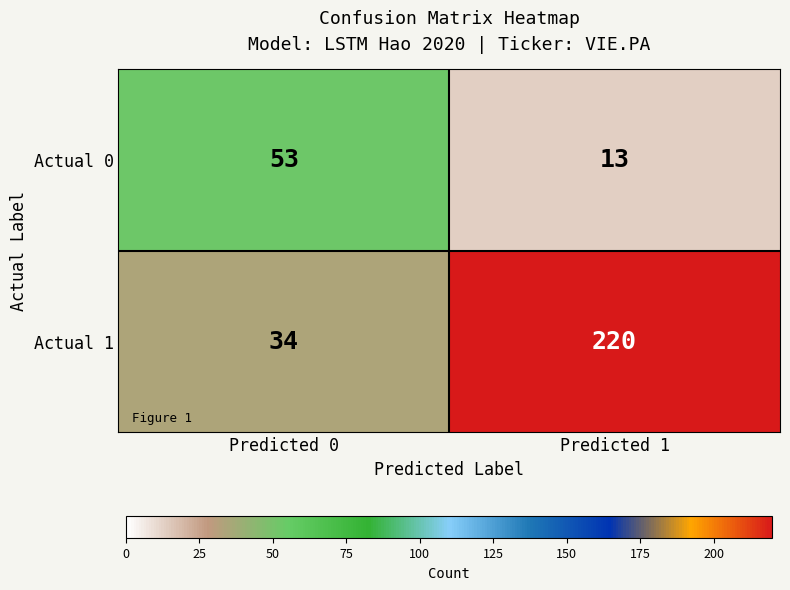

How many values in the Actual 1 series are below 220?

1